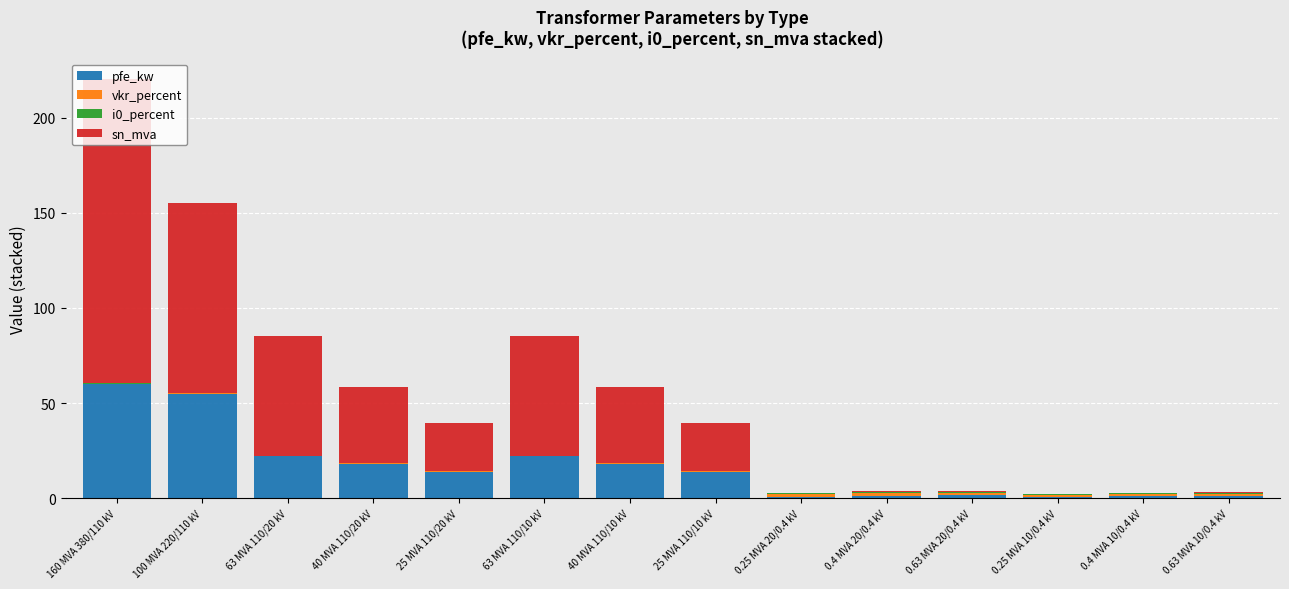

At which category is the sum across all series the highest?

160 MVA 380/110 kV